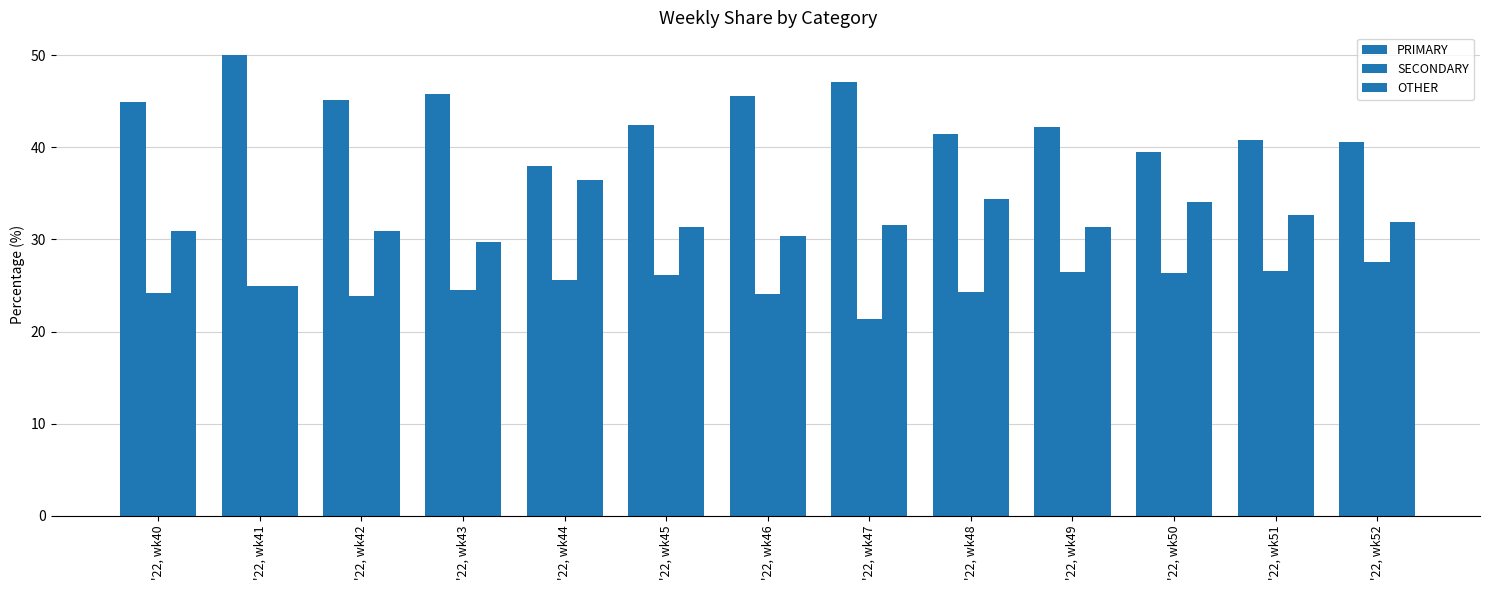

How many data points in PRIMARY are above 42?

8